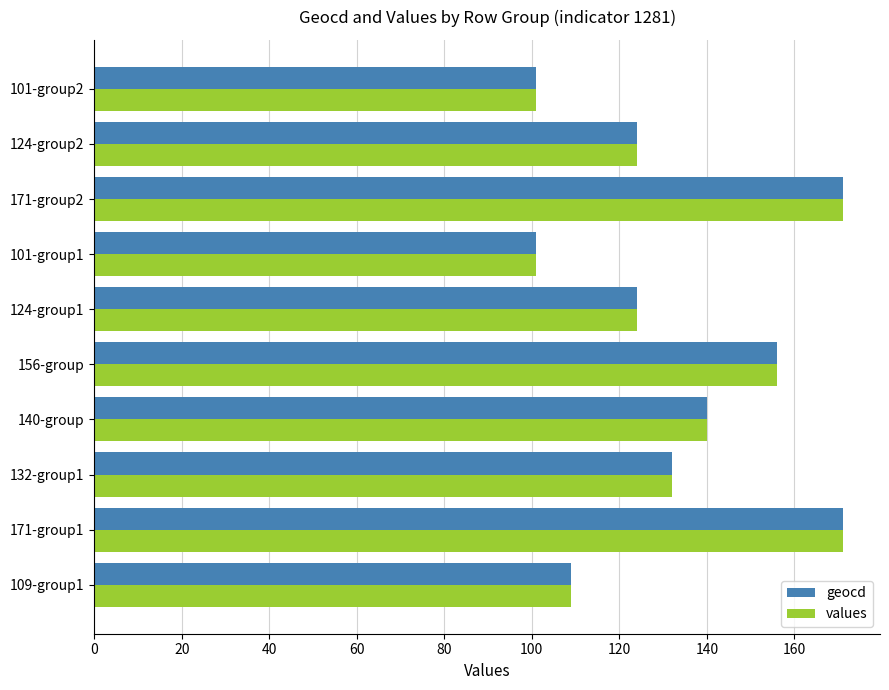

The values series shows 156 at 156-group. True or false?

True